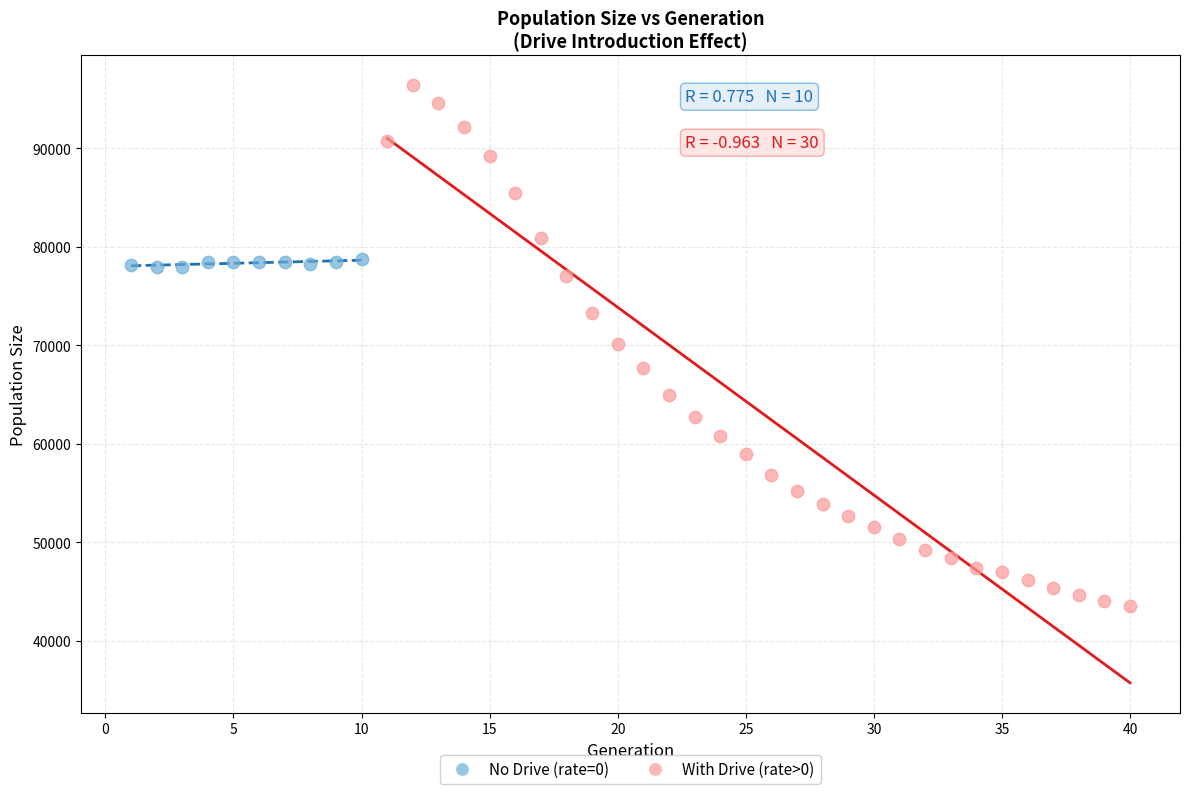

Which series reaches the minimum Y coordinate?

With Drive (rate>0)